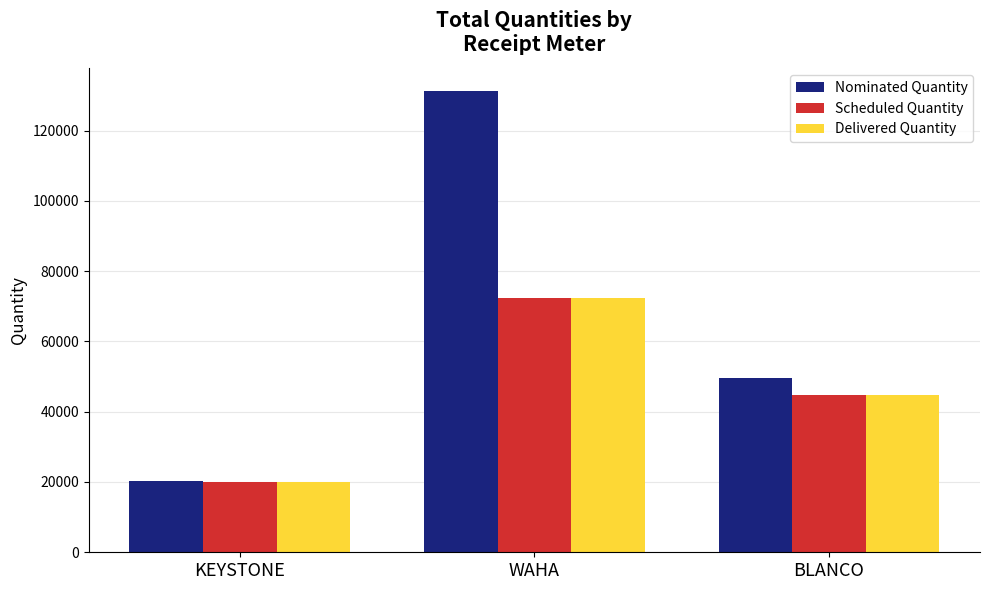

Reading left to right, extract all data points from this chart.

Nominated Quantity: KEYSTONE=20214	WAHA=131229	BLANCO=49628
Scheduled Quantity: KEYSTONE=19927	WAHA=72386	BLANCO=44631
Delivered Quantity: KEYSTONE=19927	WAHA=72386	BLANCO=44631